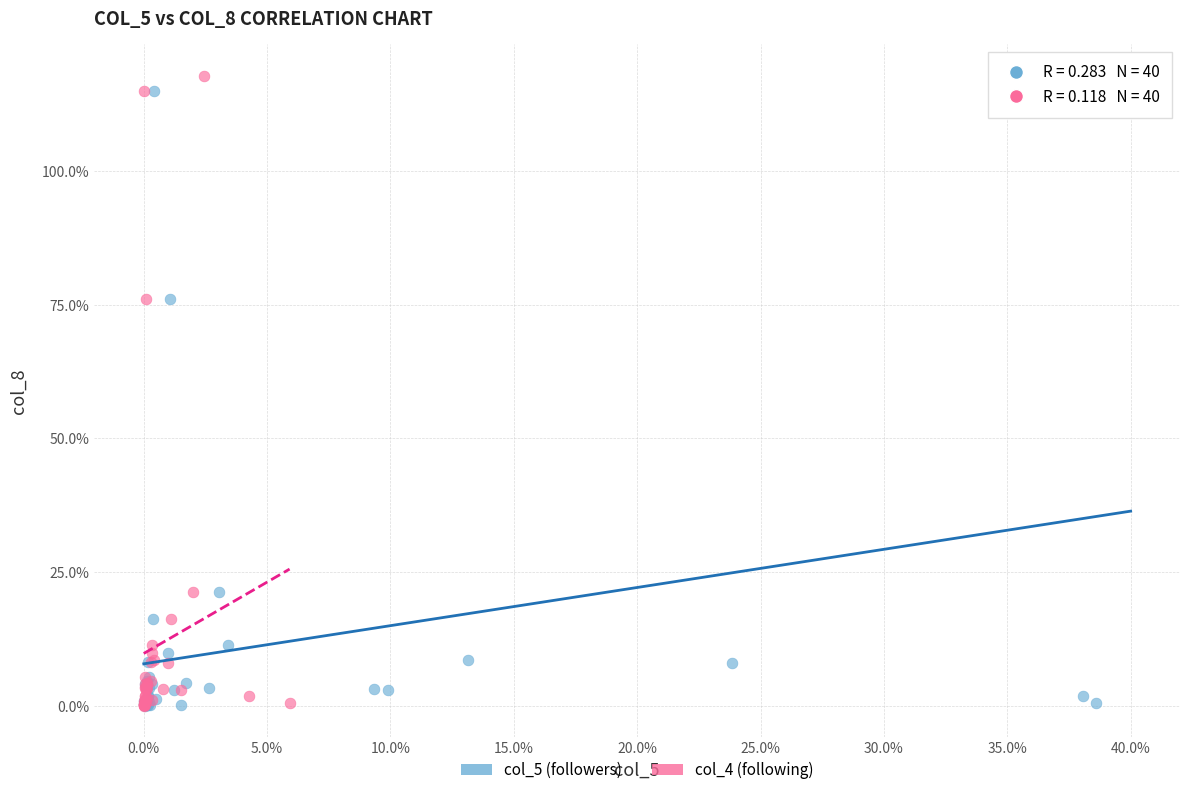

What are all the series names shown in the legend?

col_5 (followers), col_4 (following)